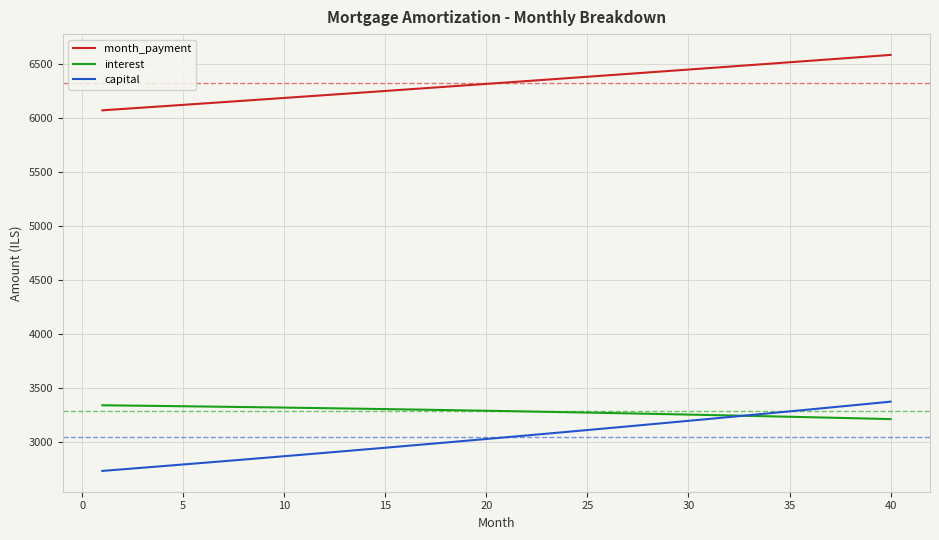

Which series has the widest spread of values?

capital